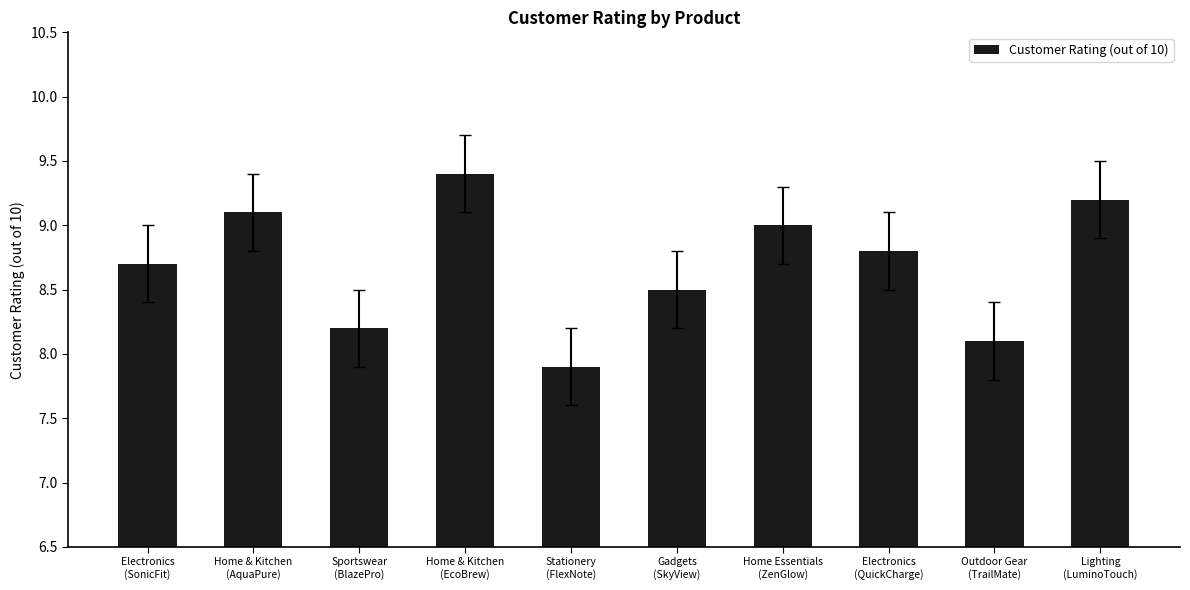

What is the difference between the second highest and minimum values?

1.3